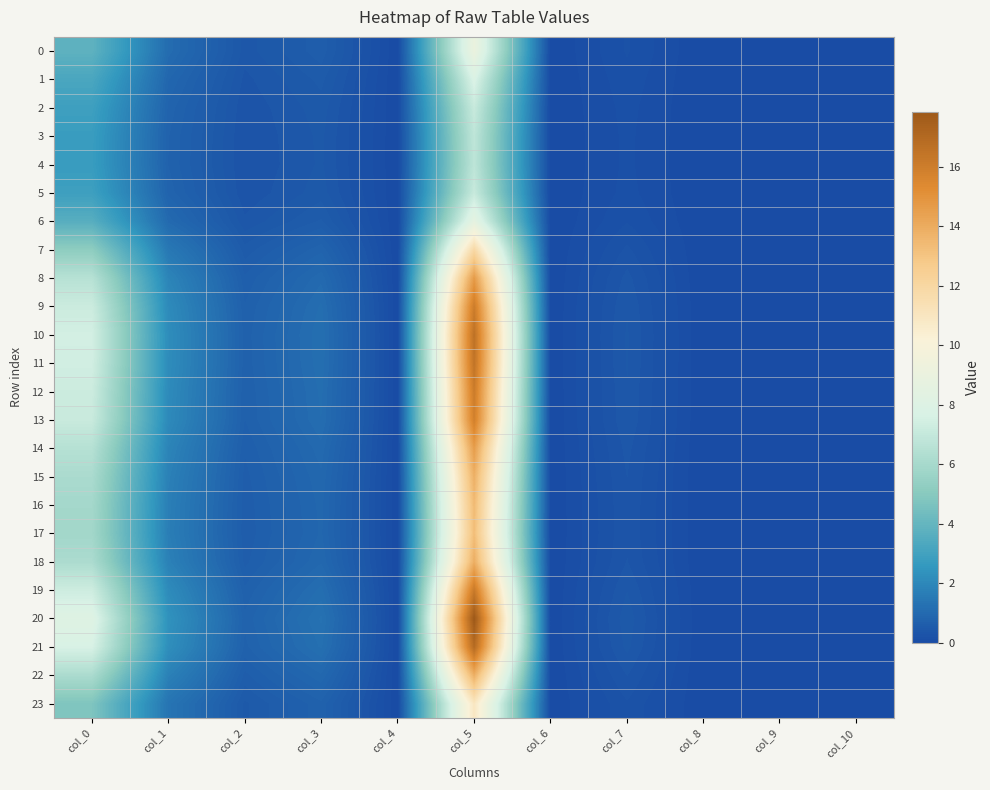

At how many categories does at least one series exceed 1?

4